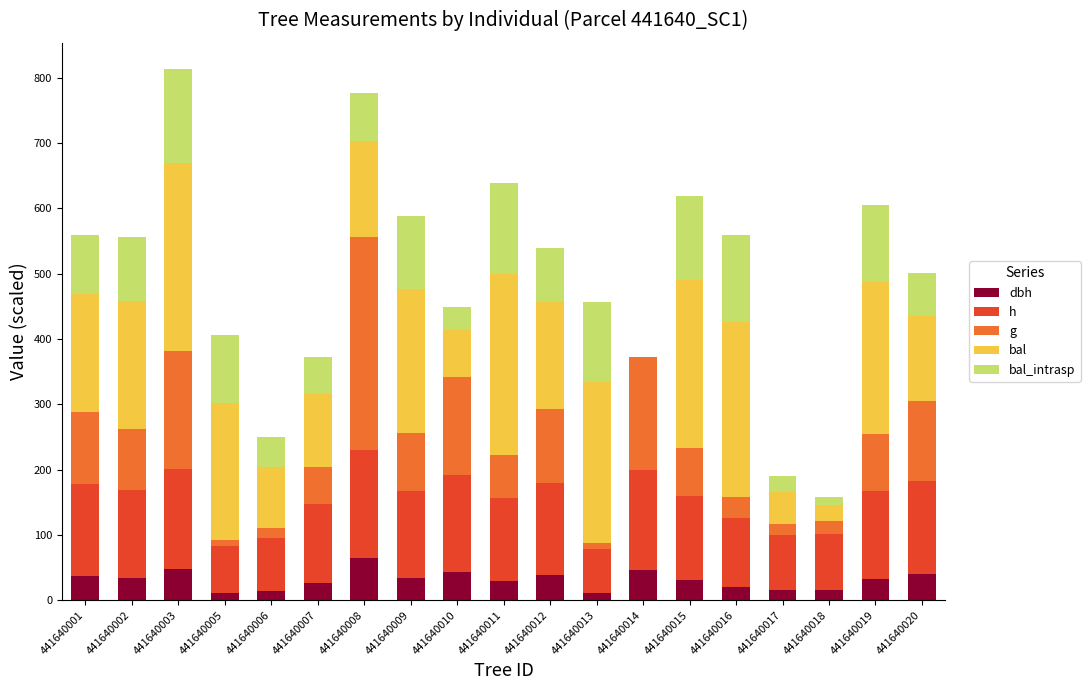

At which category is the sum across all series the highest?

441640003